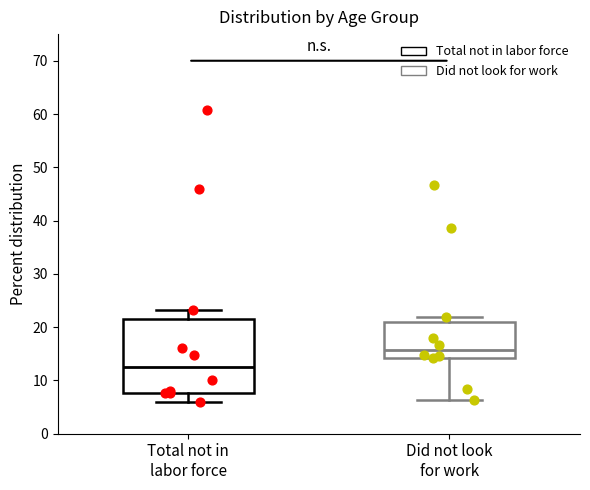

Where is the lower edge of the box for Did not look for work on the y-axis? The values are not printed on the chart, so give them approximately, as read against the axis.

14